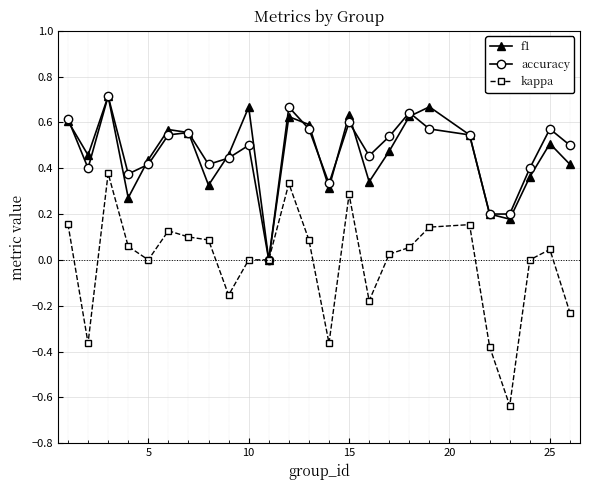

Which series has the largest range (max minus min)?

kappa